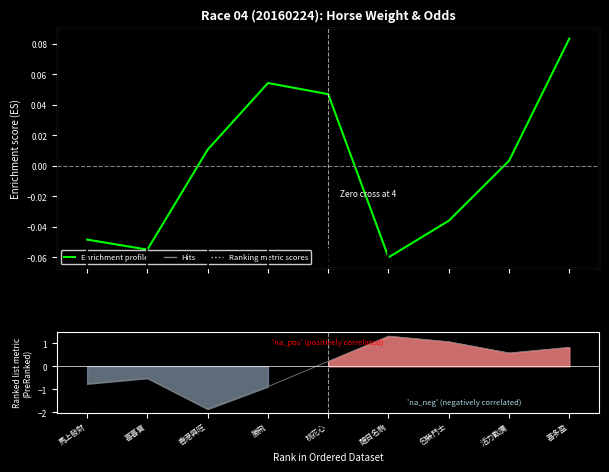

Does the chart have visible grid lines?

No